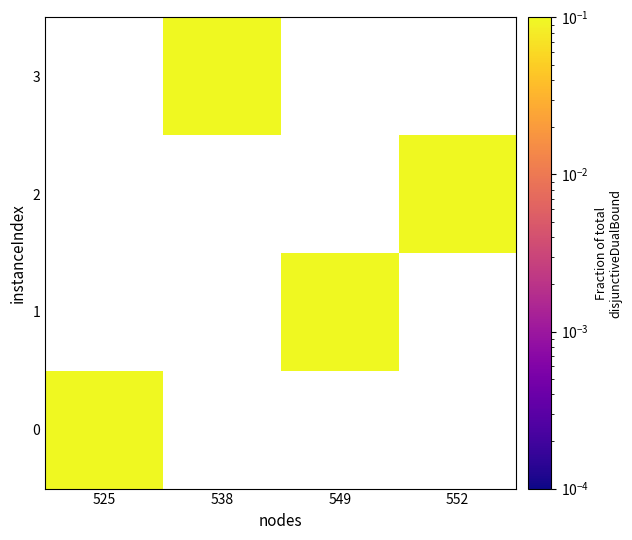

Which category has the lowest value in the 0 series?

525